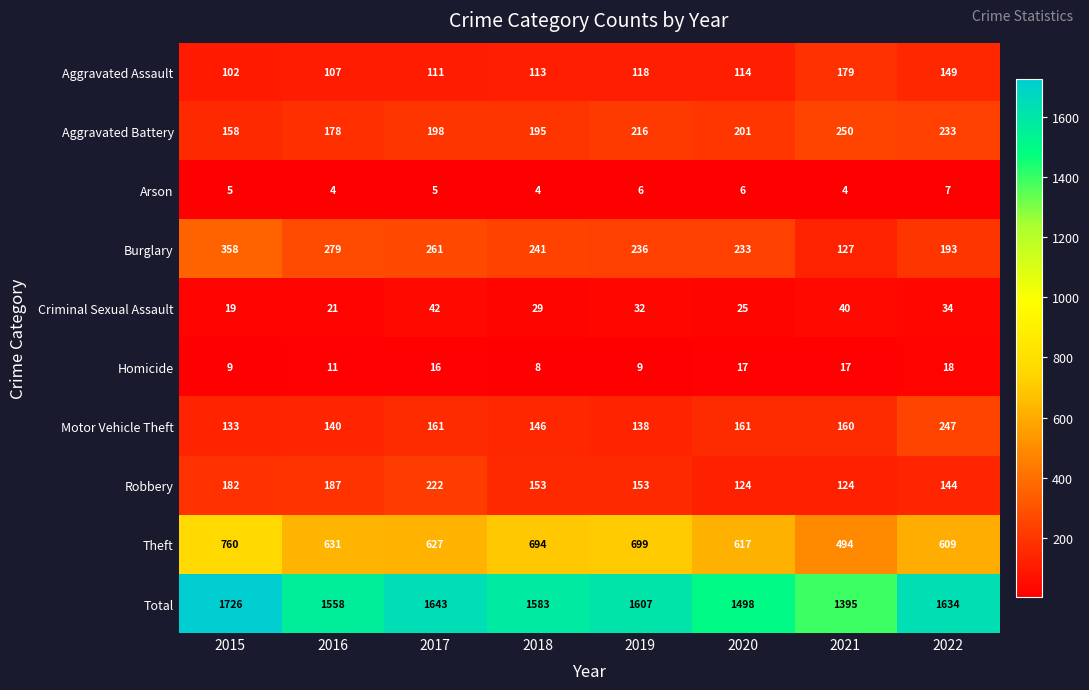

True or false: Theft has a value of 609 at 2022.

True